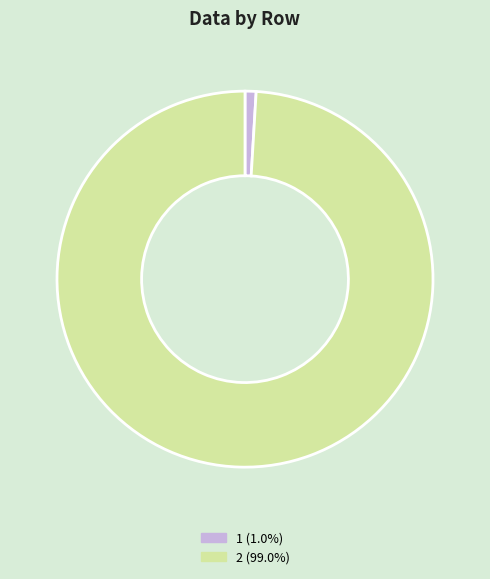

Which slice is the largest?

2